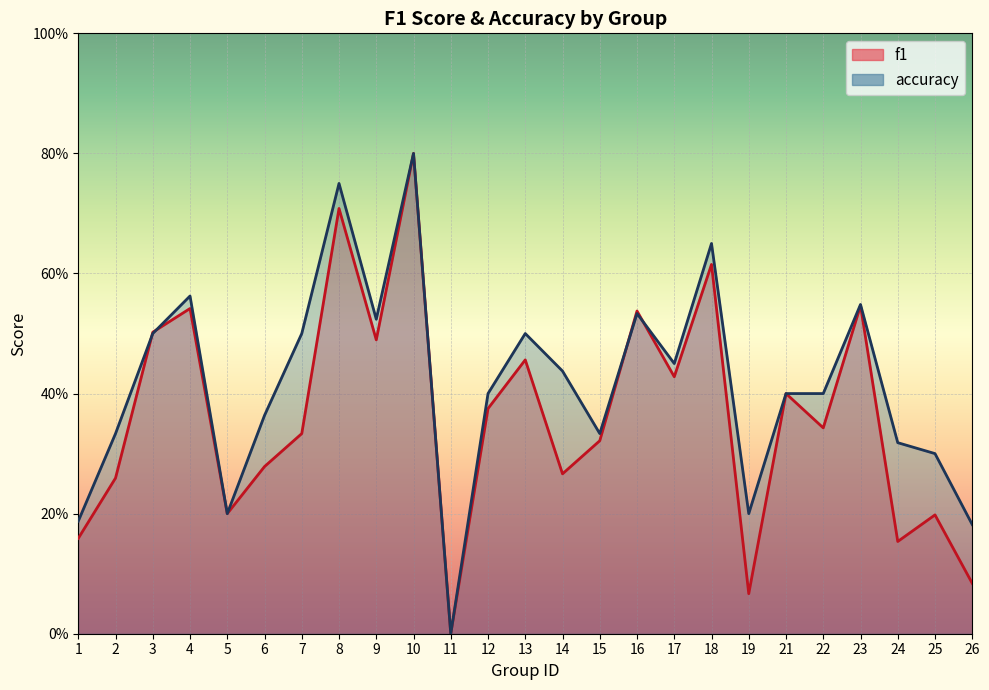

Reading left to right, list all the values displayed in this chart.

f1: 0.2	0.3	0.5	0.5	0.2	0.3	0.3	0.7	0.5	0.8	0.0	0.4	0.5	0.3	0.3	0.5	0.4	0.6	0.1	0.4	0.3	0.5	0.2	0.2	0.1
accuracy: 0.2	0.3	0.5	0.6	0.2	0.4	0.5	0.8	0.5	0.8	0.0	0.4	0.5	0.4	0.3	0.5	0.5	0.7	0.2	0.4	0.4	0.5	0.3	0.3	0.2